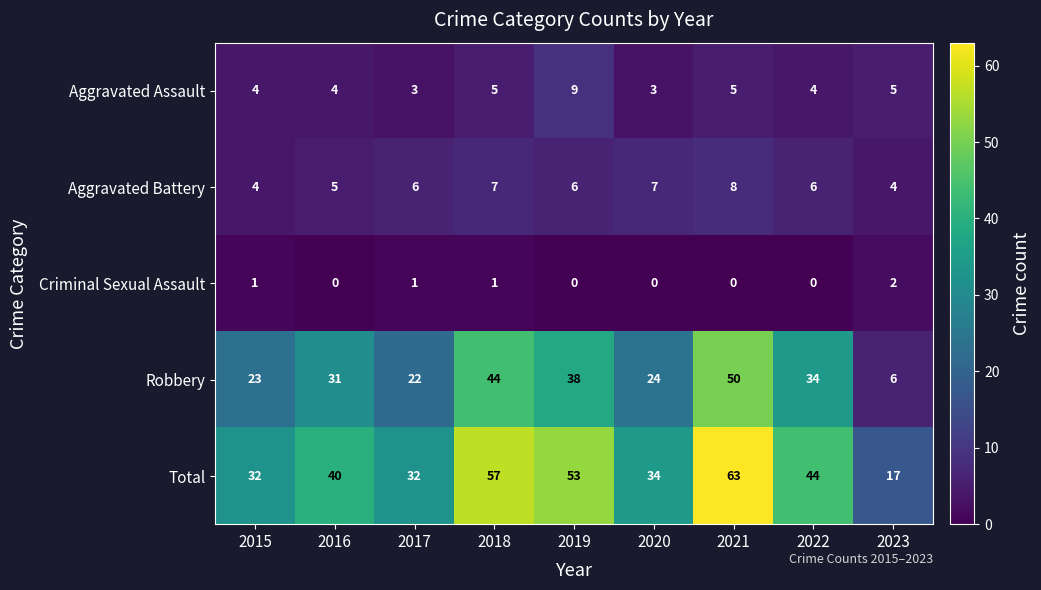

At which label does Aggravated Assault reach its peak?

2019